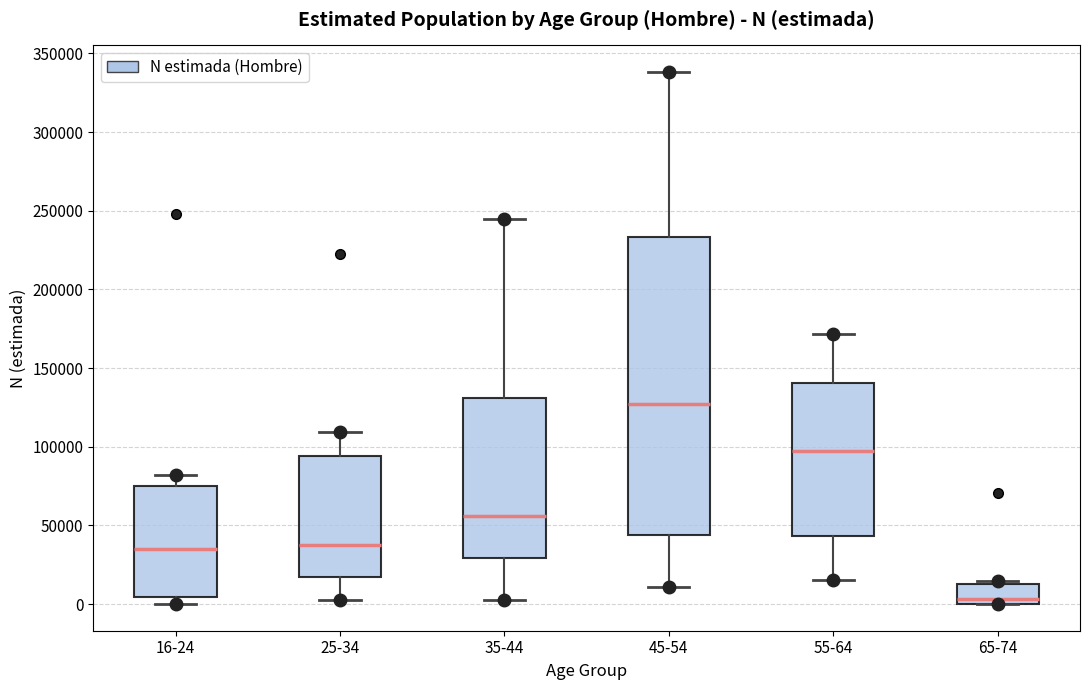

Reading left to right, read every box against the y-axis: the position of its median line, the range the box covers, and the ends of its whiskers. The values are not printed on the chart, so give them approximately, as read against the axis.

16-24: median 35000, box 5000 to 75000, whiskers 0 to 80000
25-34: median 35000, box 15000 to 95000, whiskers 0 to 110000
35-44: median 55000, box 30000 to 130000, whiskers 5000 to 245000
45-54: median 125000, box 45000 to 235000, whiskers 10000 to 340000
55-64: median 95000, box 45000 to 140000, whiskers 15000 to 170000
65-74: median 5000, box 0 to 15000, whiskers 0 to 15000 (just above the box's upper edge)